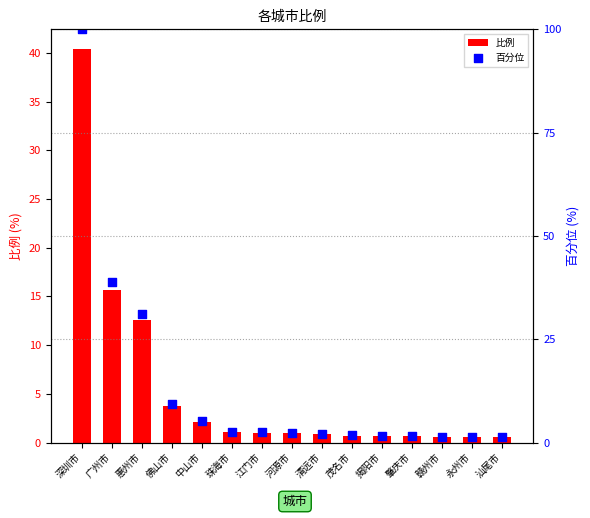

What are all the series names shown in the legend?

比例, 百分位